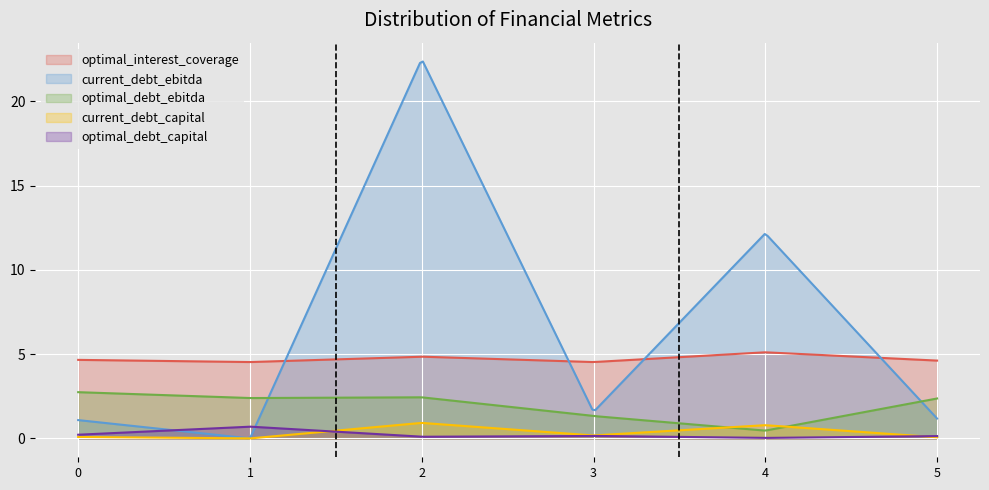

How many distinct data groups are displayed?

5